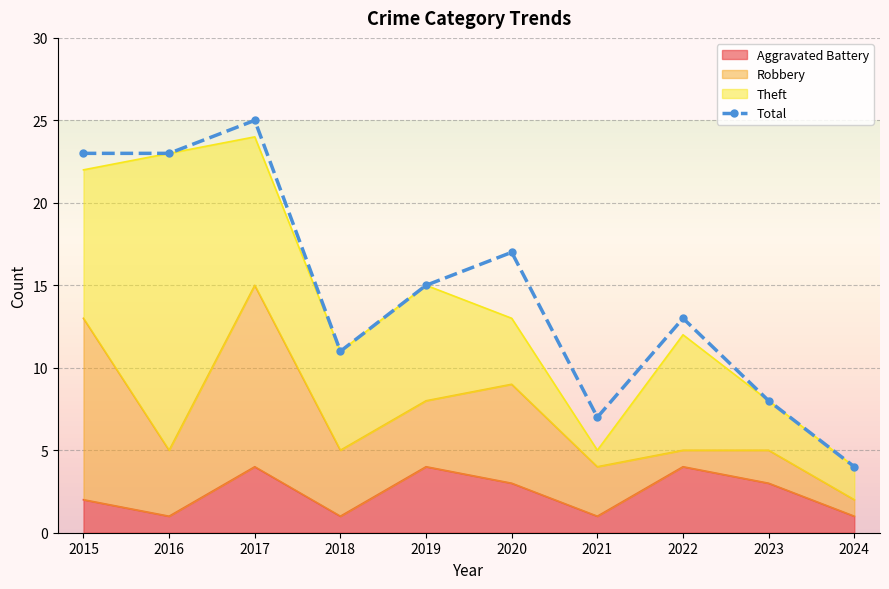

What is the minimum value shown in the chart?

4